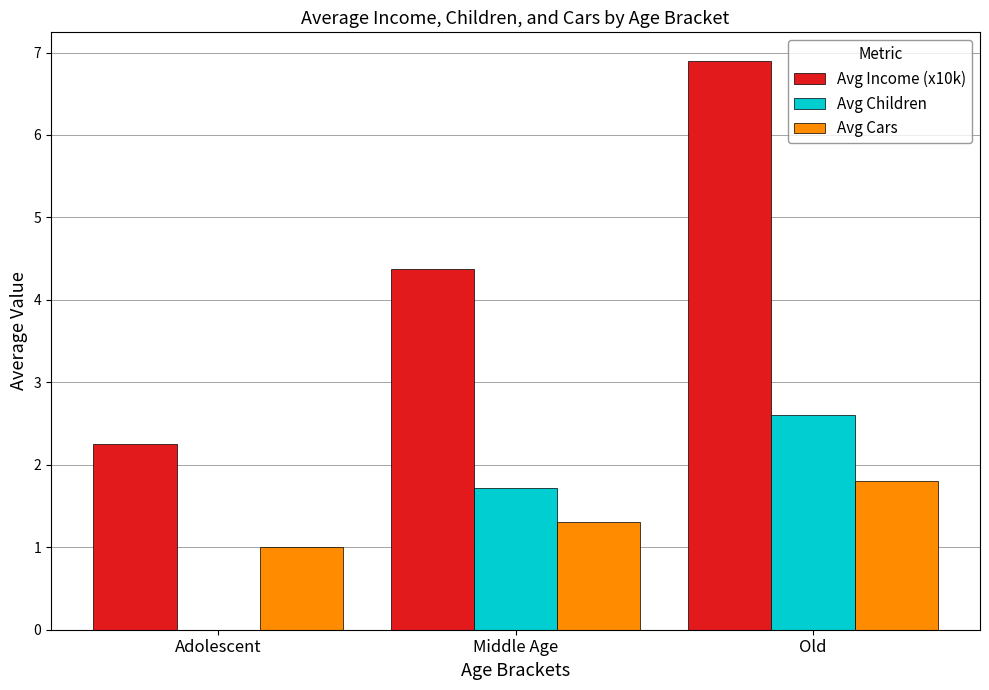

Which series has the largest total across all categories?

Avg Income (x10k)